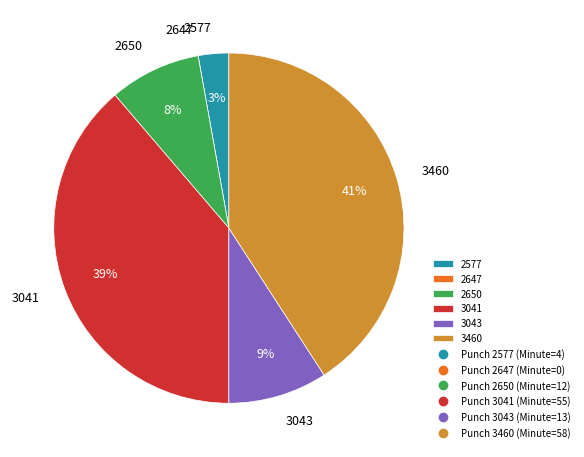

Which category has the biggest portion of the pie?

3460